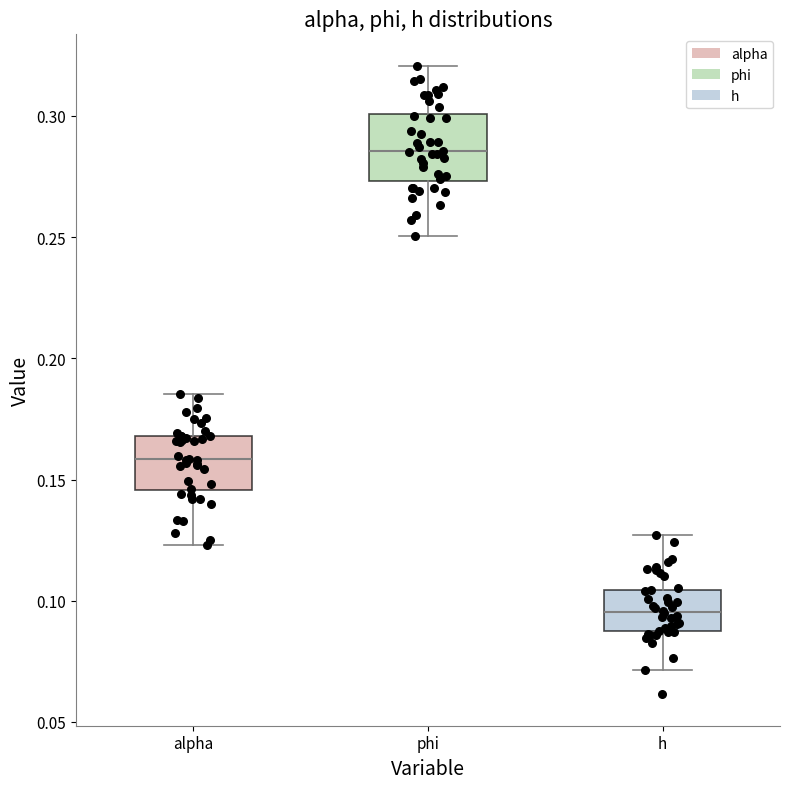

Reading left to right, transcribe this box plot: for each box, give where its median line is, the range the box spans, and where its two whiskers end, as read against the y-axis. The values are not printed on the chart, so give them approximately, as read against the axis.

alpha: median 0.160, box 0.145 to 0.170, whiskers 0.125 to 0.185
phi: median 0.285, box 0.275 to 0.300, whiskers 0.250 to 0.320
h: median 0.095, box 0.085 to 0.105, whiskers 0.070 to 0.125